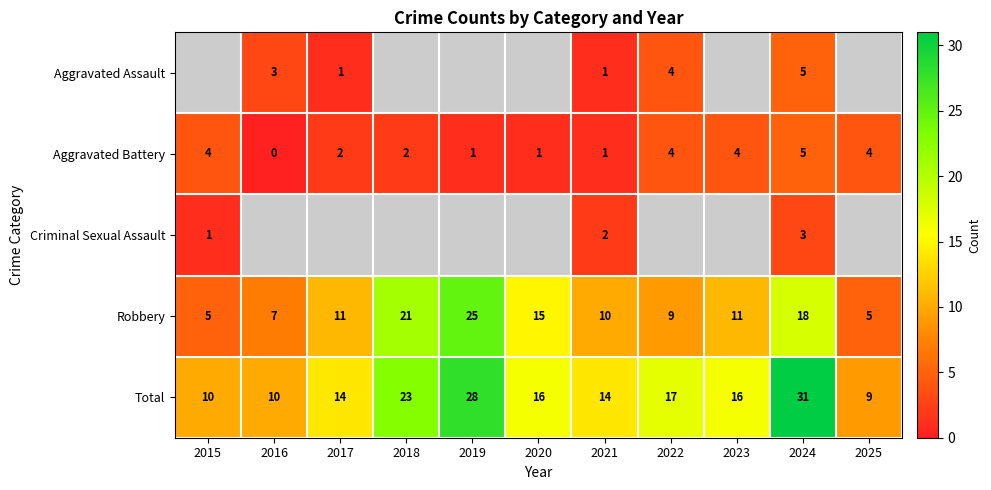

The value of Total at 2016 is 2.5. True or false?

False